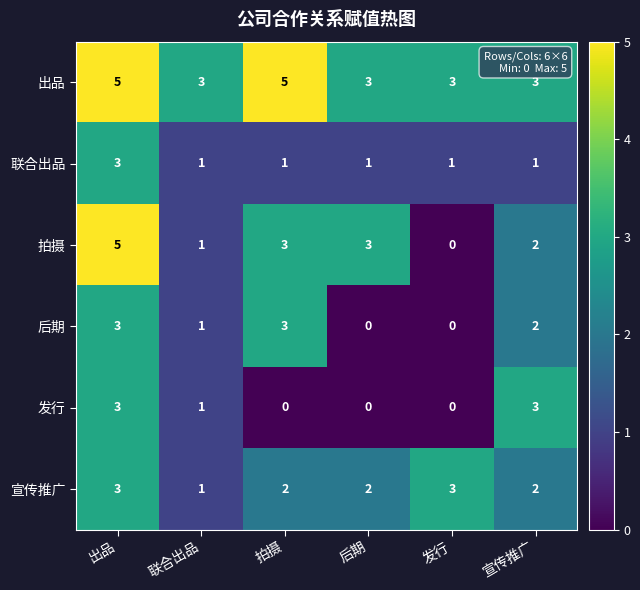

What is the sum of the 宣传推广 values at 出品 and 联合出品?

4